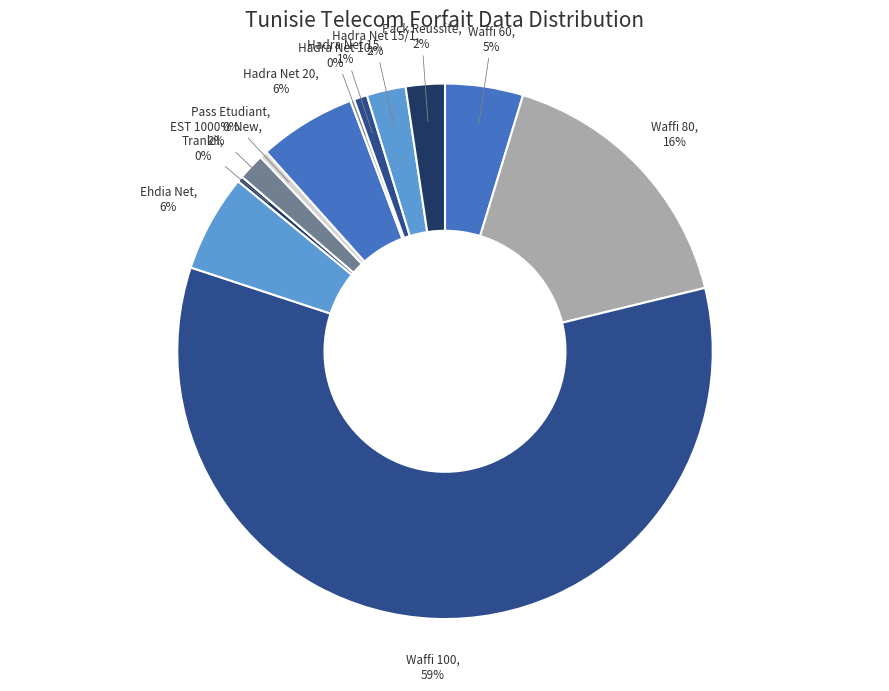

Which has a higher value, Waffi 100 or Hadra Net 20?

Waffi 100